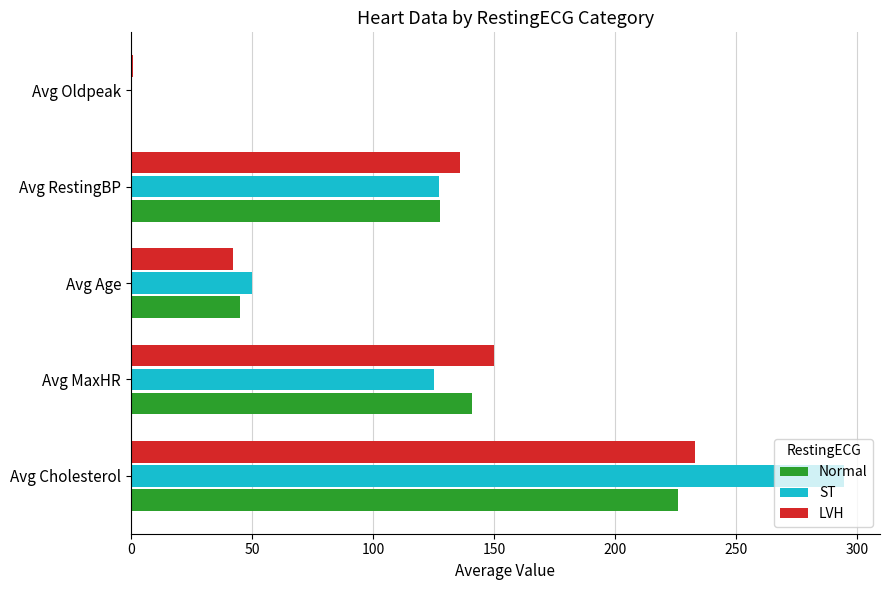

Which category has the highest value in the LVH series?

Avg Cholesterol